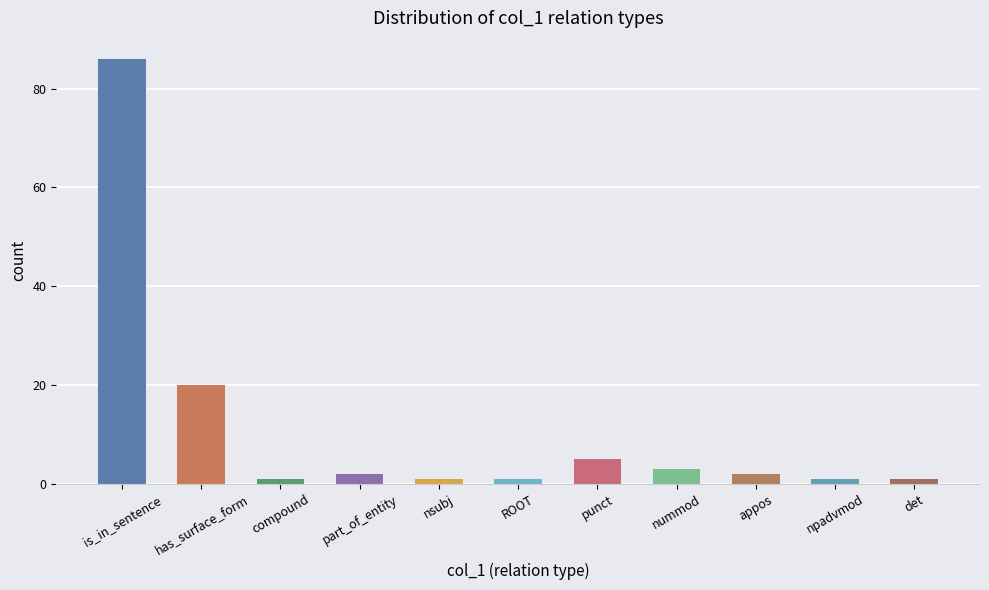

Which has a higher value, nsubj or nummod?

nummod